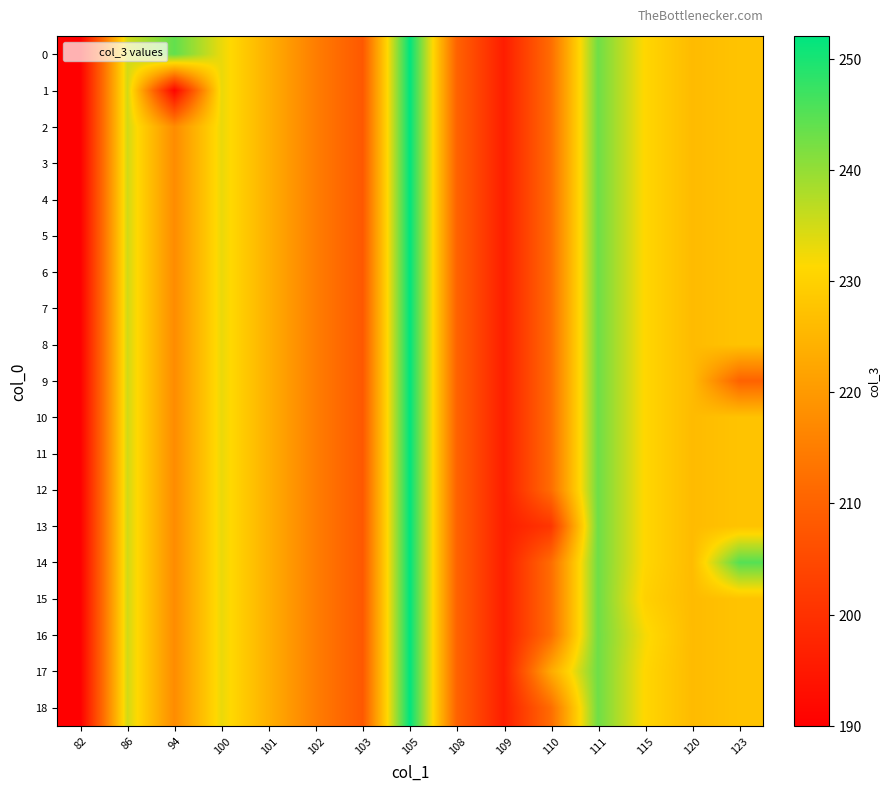

List the series in order of their peak value, highest first.

row_0, row_1, row_2, row_3, row_4, row_5, row_6, row_7, row_8, row_9, row_10, row_11, row_12, row_13, row_14, row_15, row_16, row_17, row_18